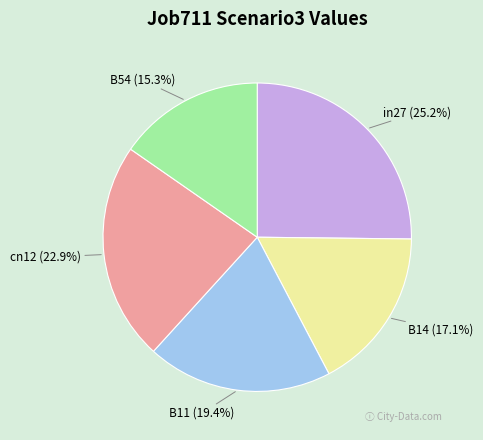

Between B14 and in27, which is larger?

in27